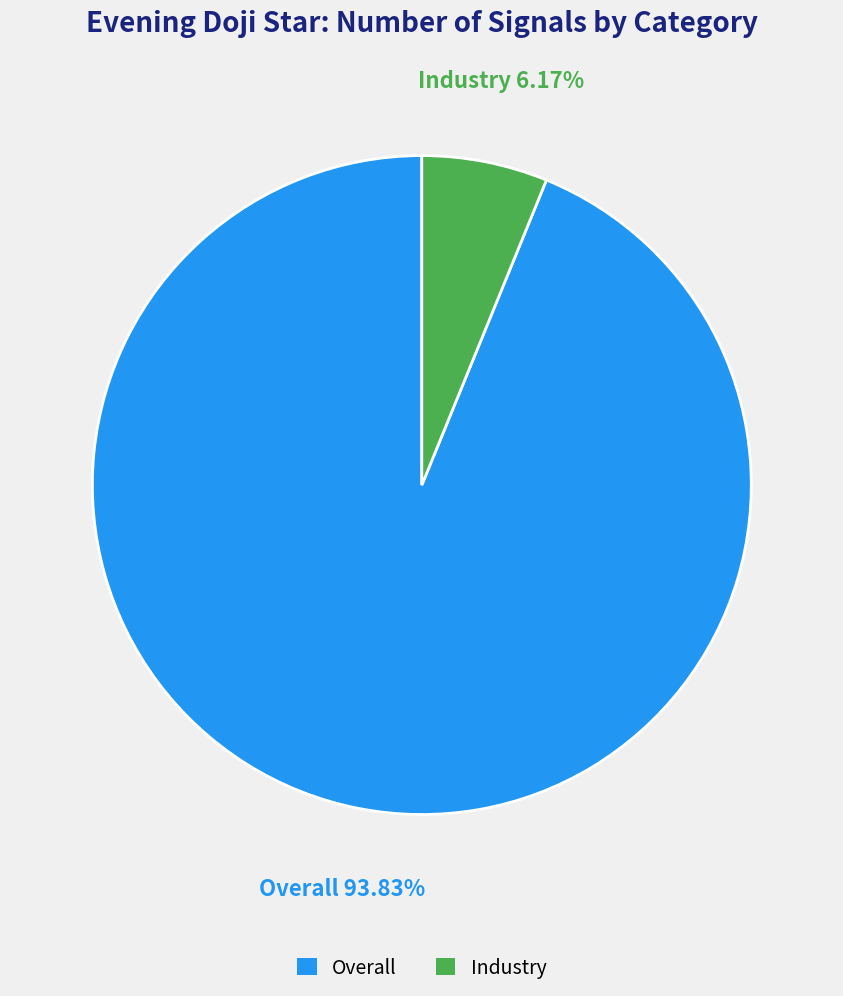

Which category has the biggest portion of the pie?

Overall